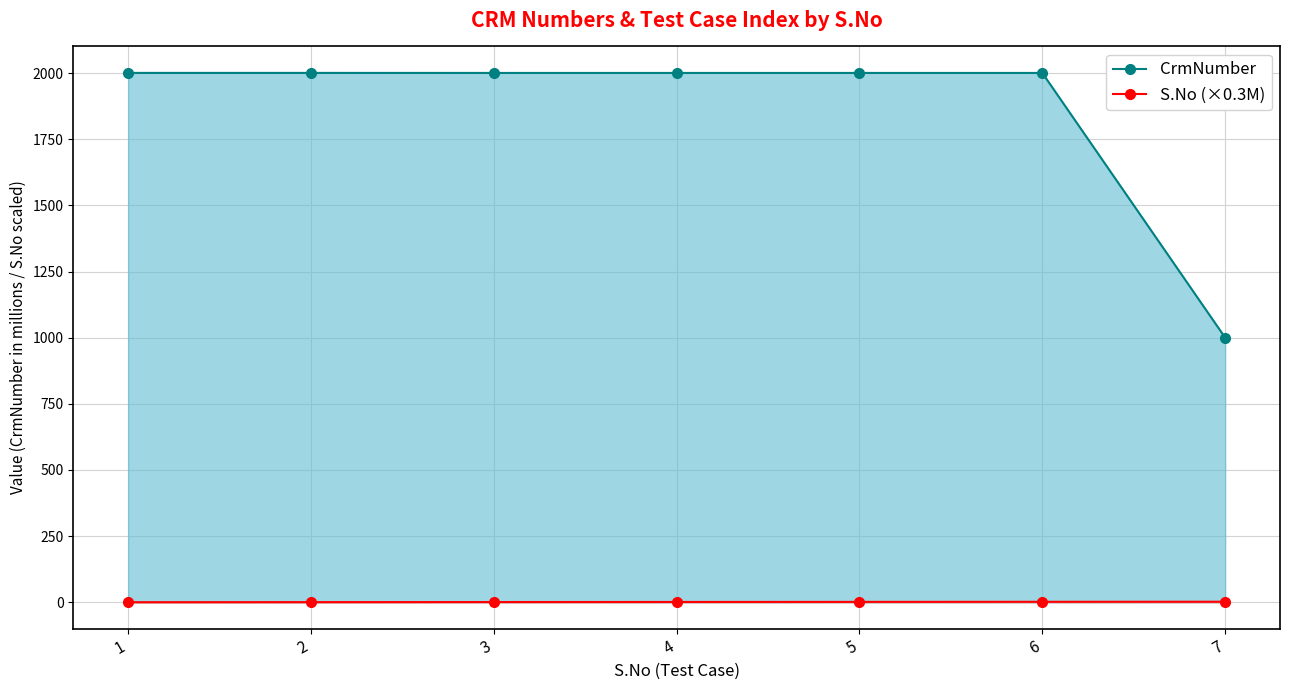

What is the value of the S.No (×0.3M) point at the 3rd from the left?

0.9